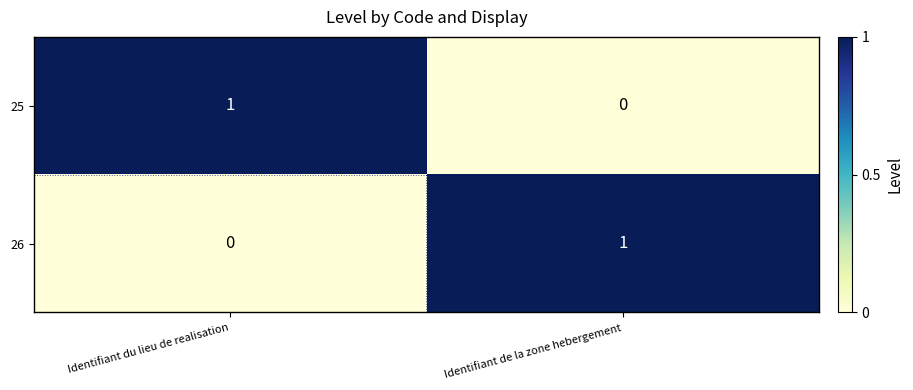

True or false: 26 has a value of -1 at Identifiant du lieu de realisation.

False